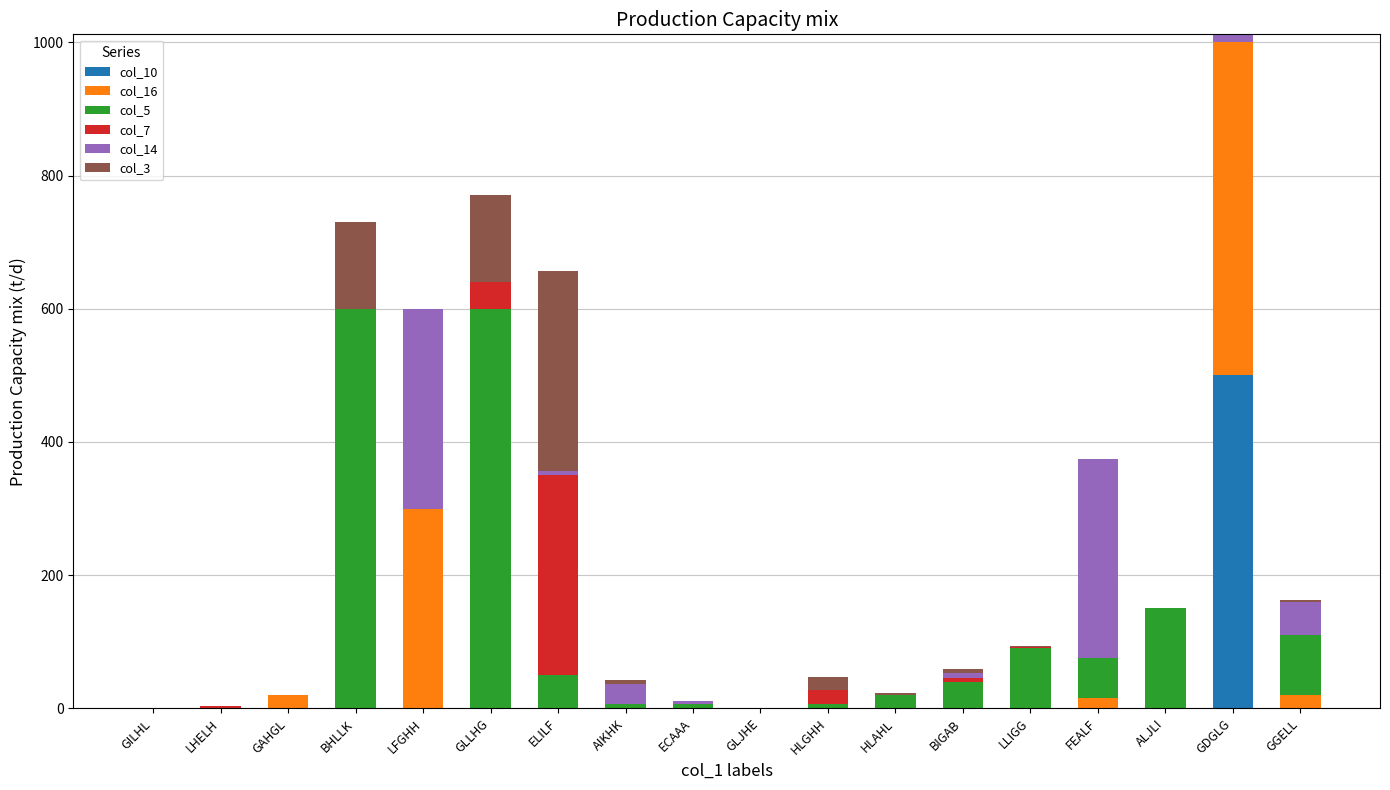

Does the chart contain stacked bars?

Yes